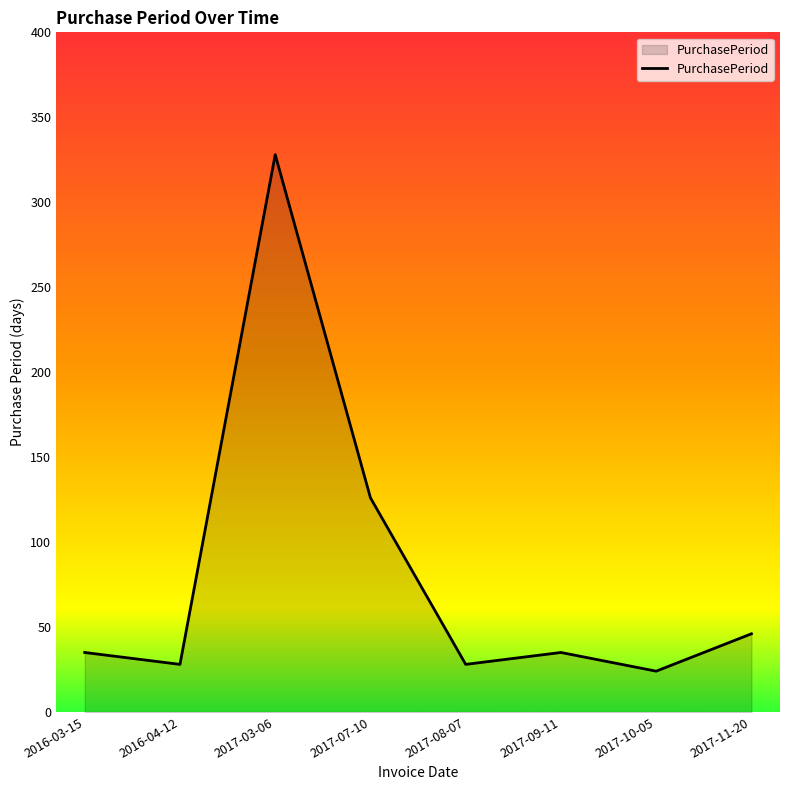

Reading left to right, what are all the values shown in this chart?

35	28	328	126	28	35	24	46